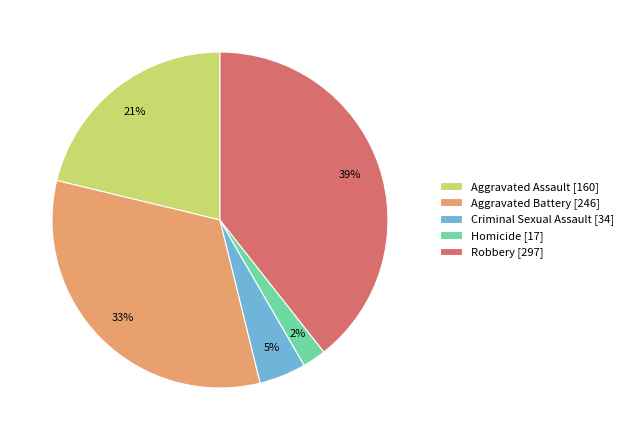

Which slice is the largest?

Robbery